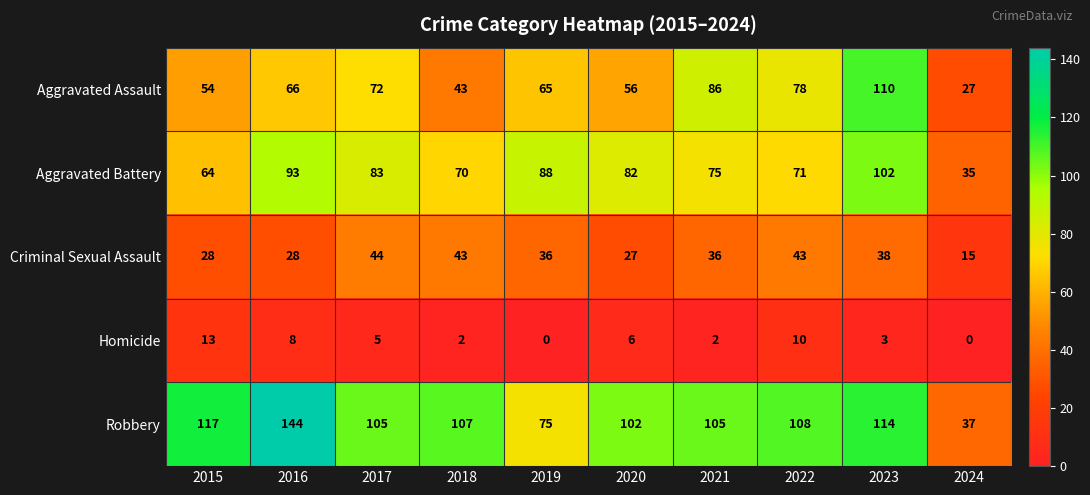

What is the greatest value displayed?

144